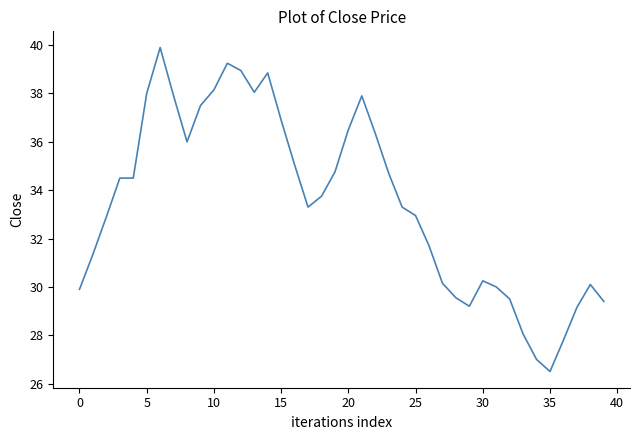

What is the difference between the maximum and minimum values?

13.4